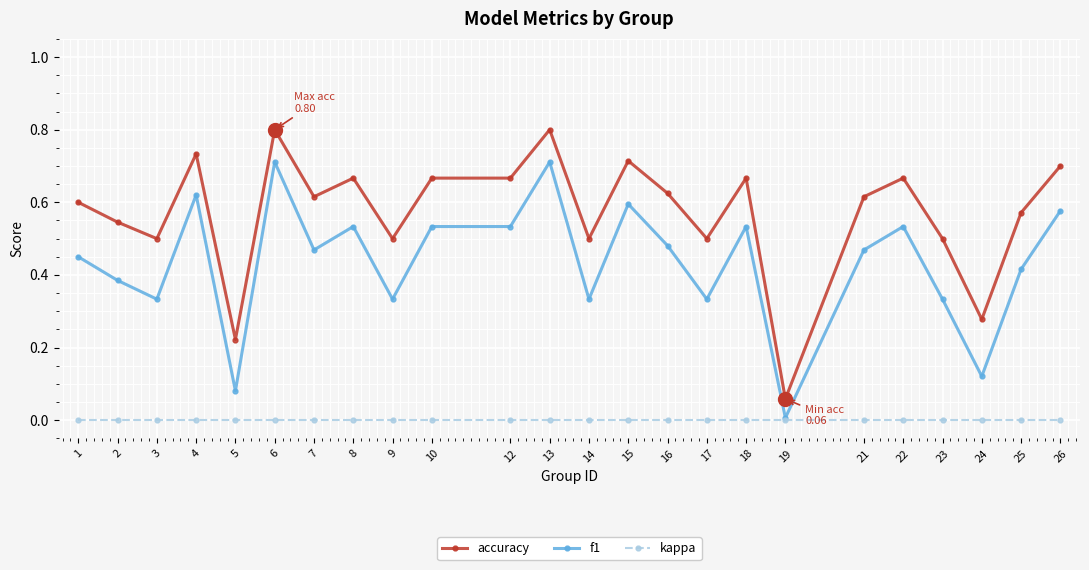

Which series has the largest total across all categories?

accuracy